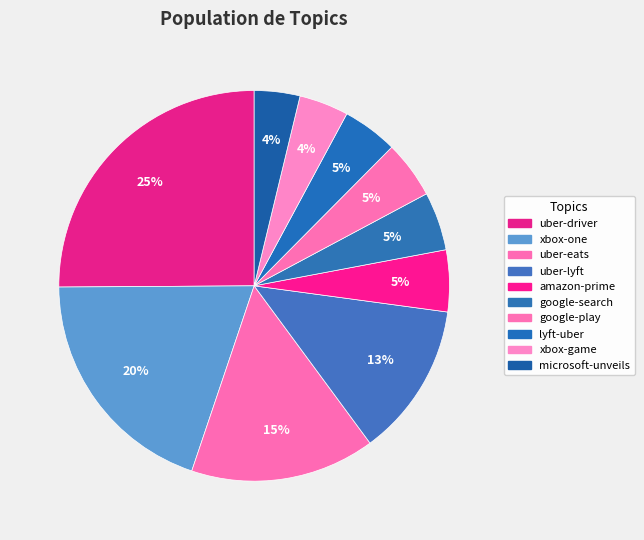

Does any single category account for the majority?

No